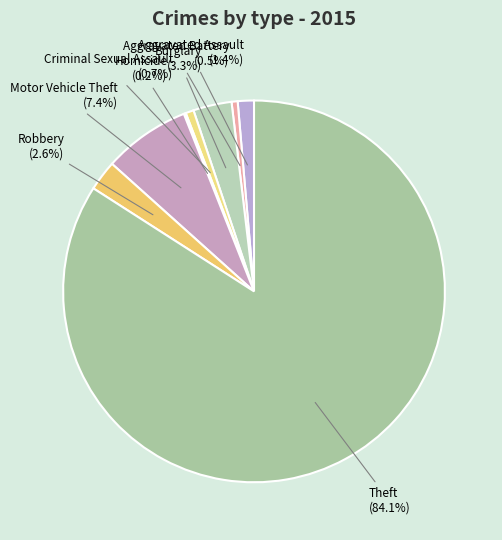

How many segments does this pie chart have?

8